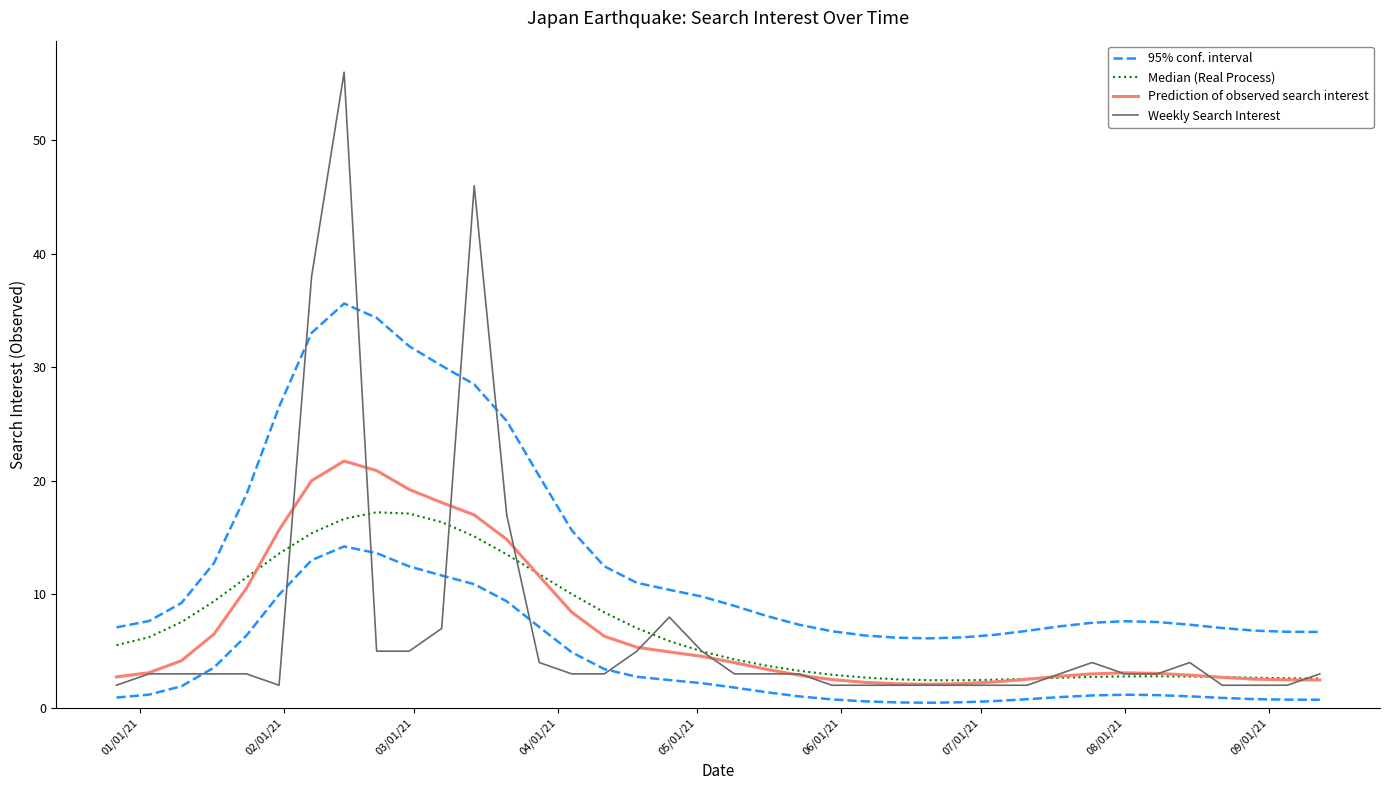

In Median (Real Process), how many points are higher than both neighbors (excluding endpoints)?

2